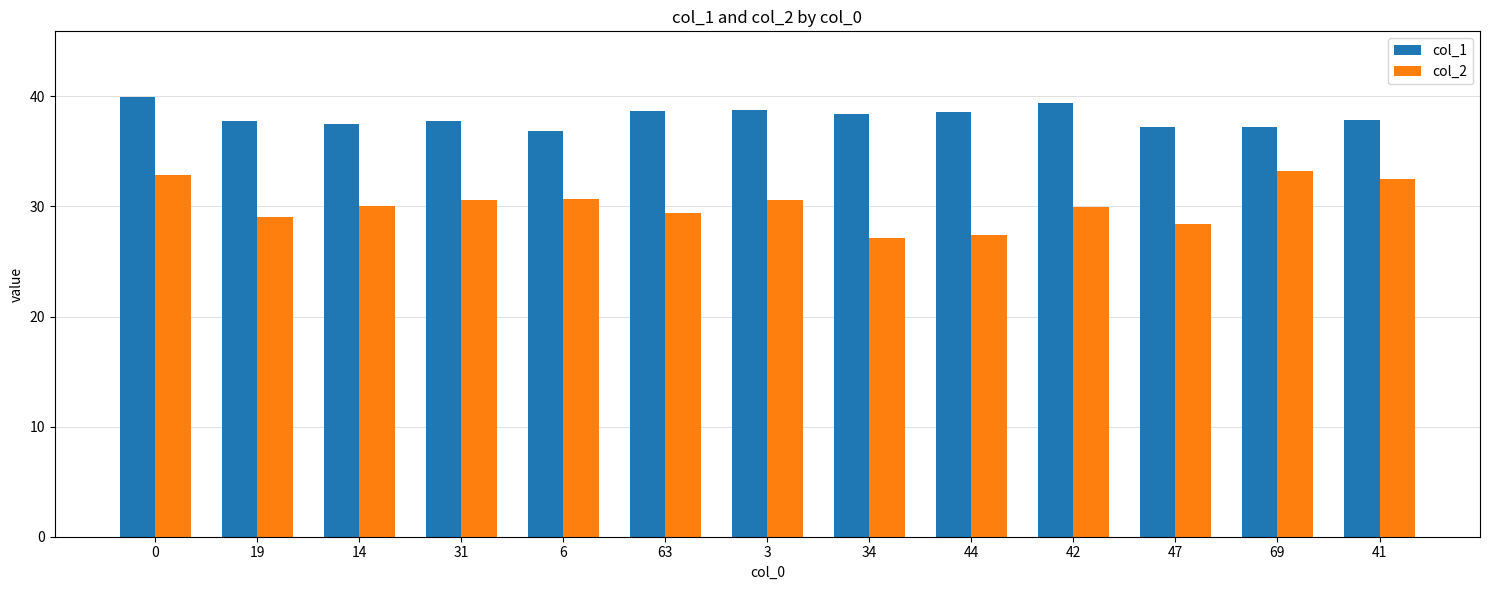

The col_1 series shows 52.3 at 42. True or false?

False